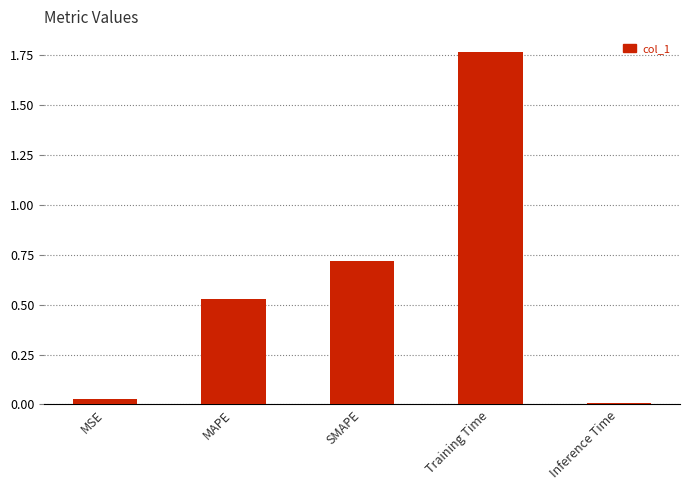

Count the number of categories in the chart.

5